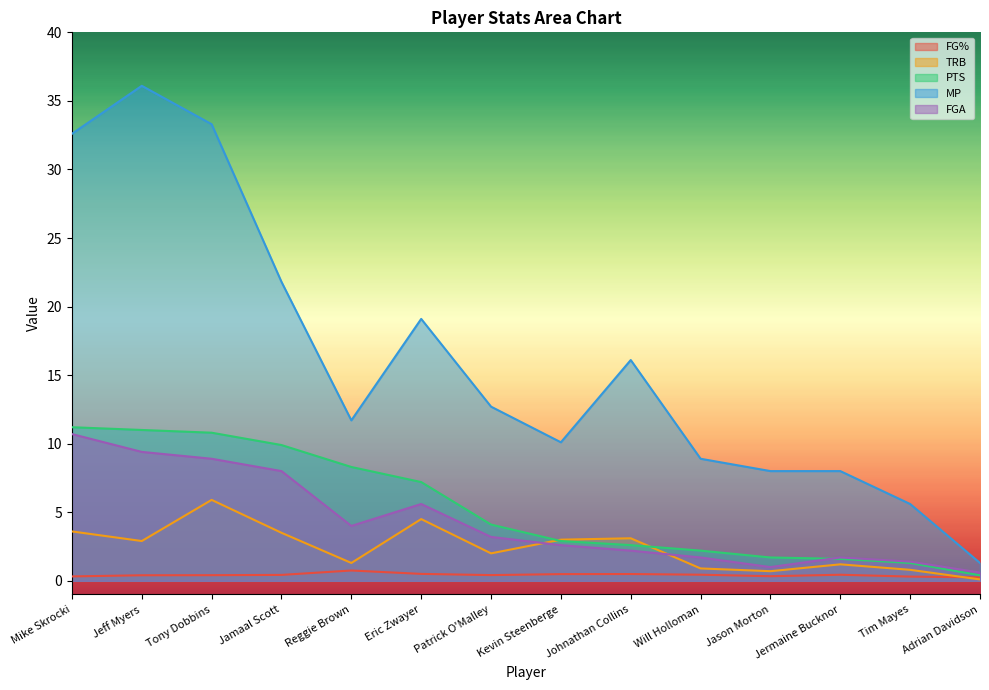

Which series changed the most between Will Holloman and Adrian Davidson?

MP